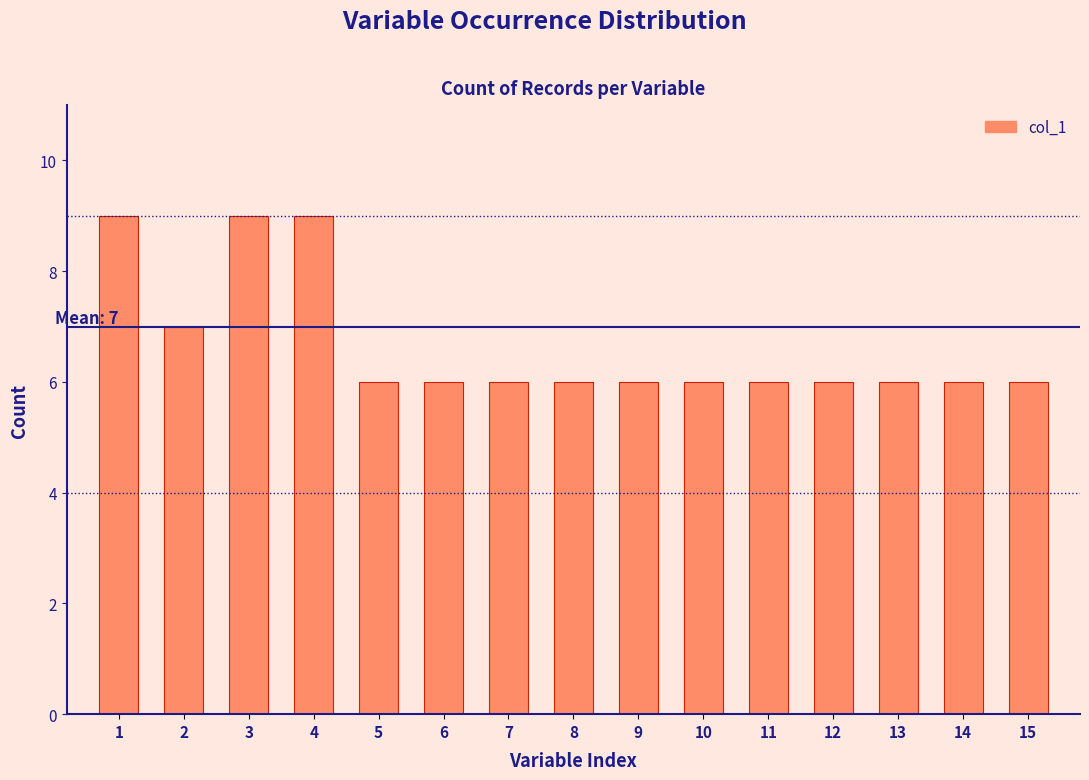

Reading left to right, transcribe all the data shown in this chart.

1=9	2=7	3=9	4=9	5=6	6=6	7=6	8=6	9=6	10=6	11=6	12=6	13=6	14=6	15=6